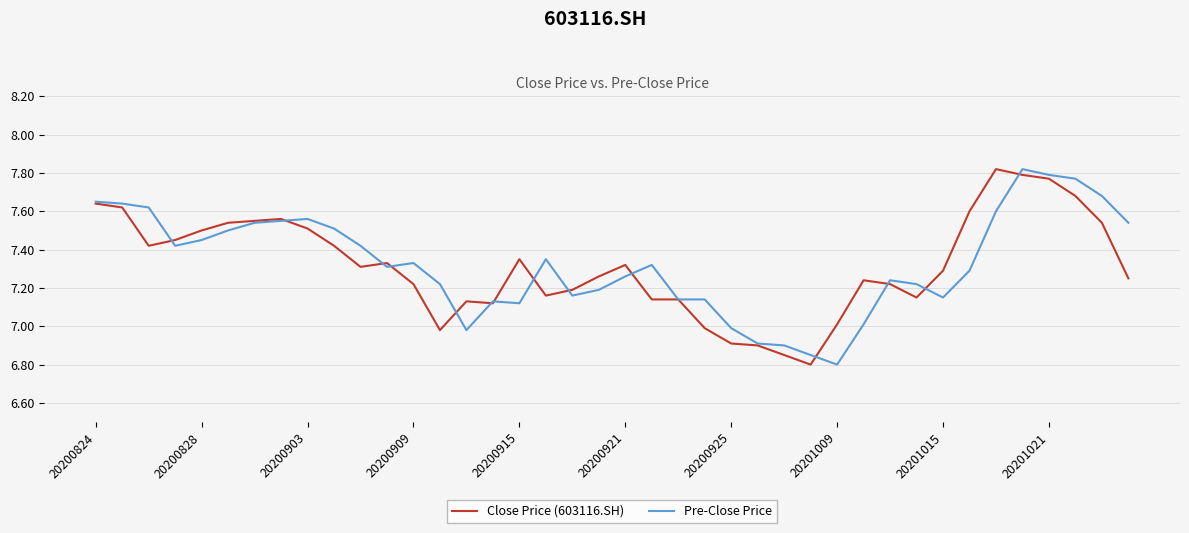

How many lines are shown in the chart?

2